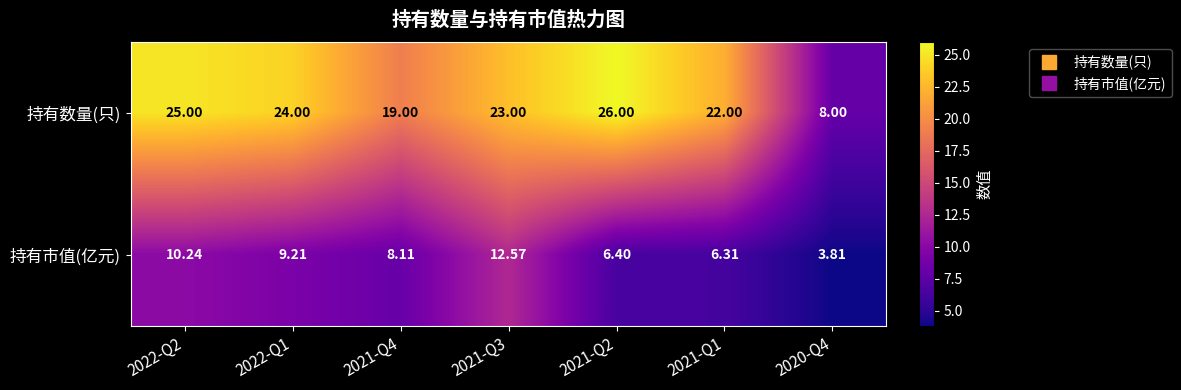

Which series has the largest total across all categories?

持有数量(只)